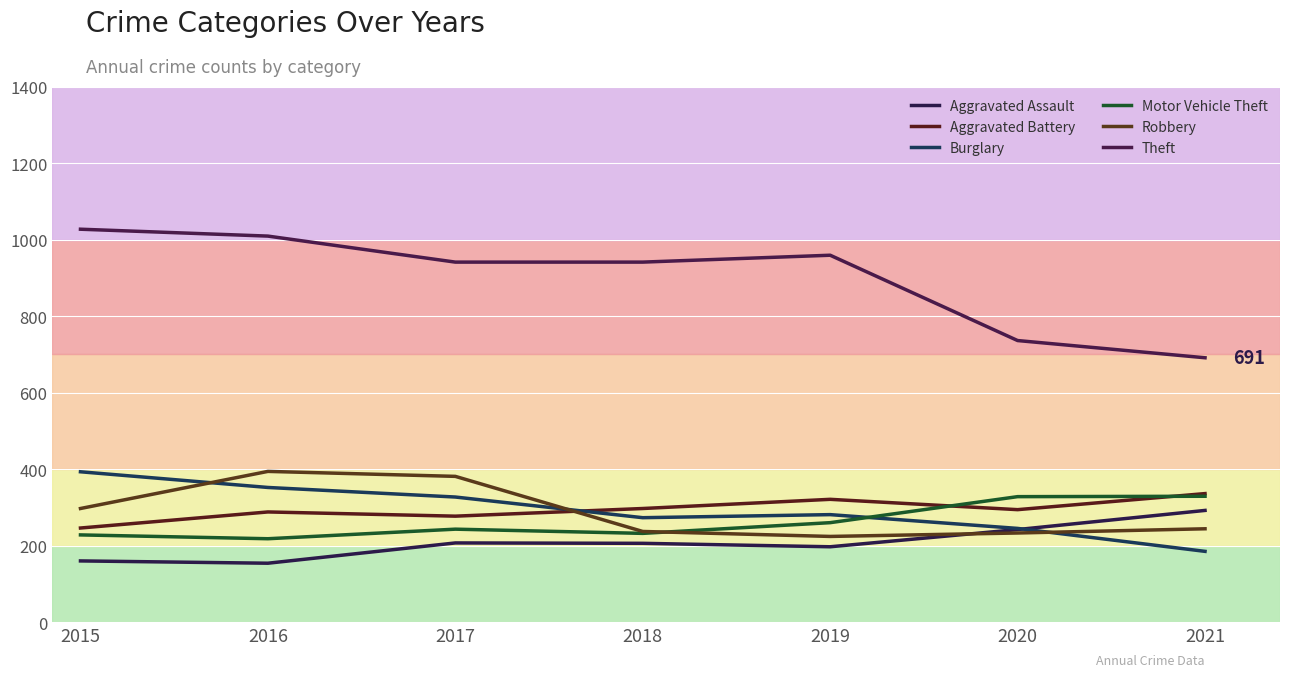

At which category does the chart reach its peak across all series?

2015